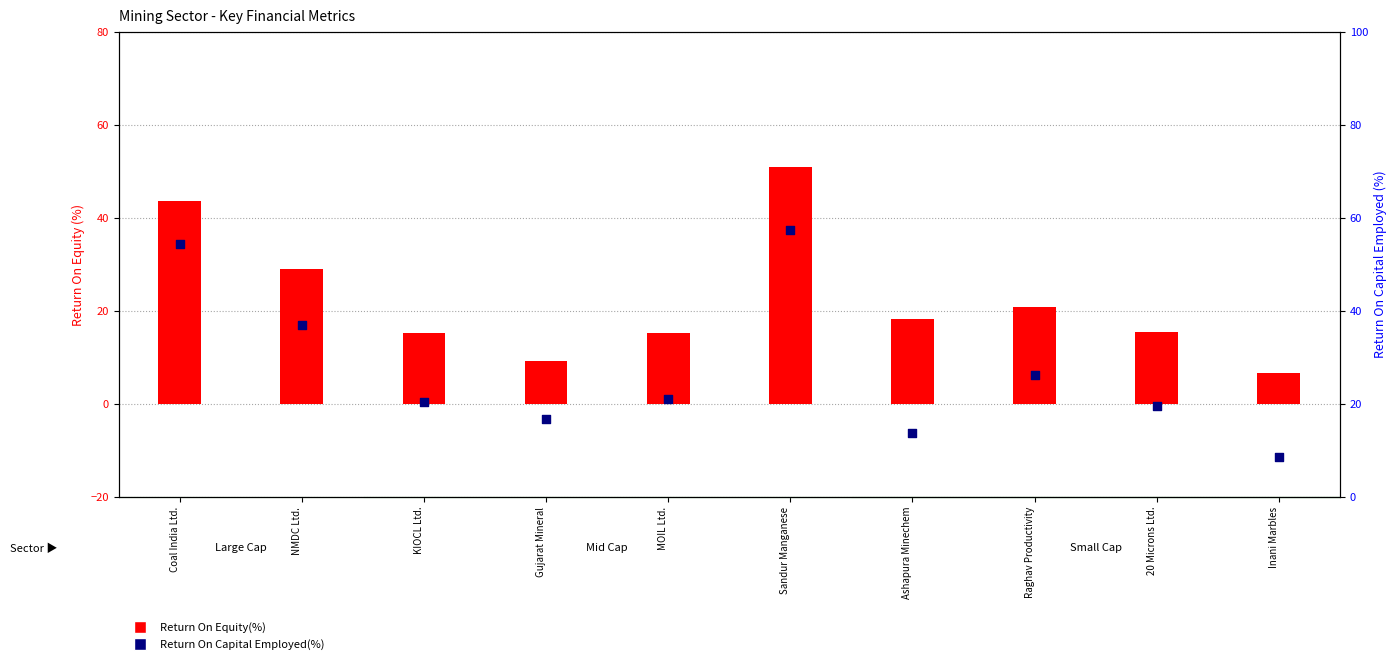

Which series has the largest Y range (max minus min)?

Return On Capital Employed(%)